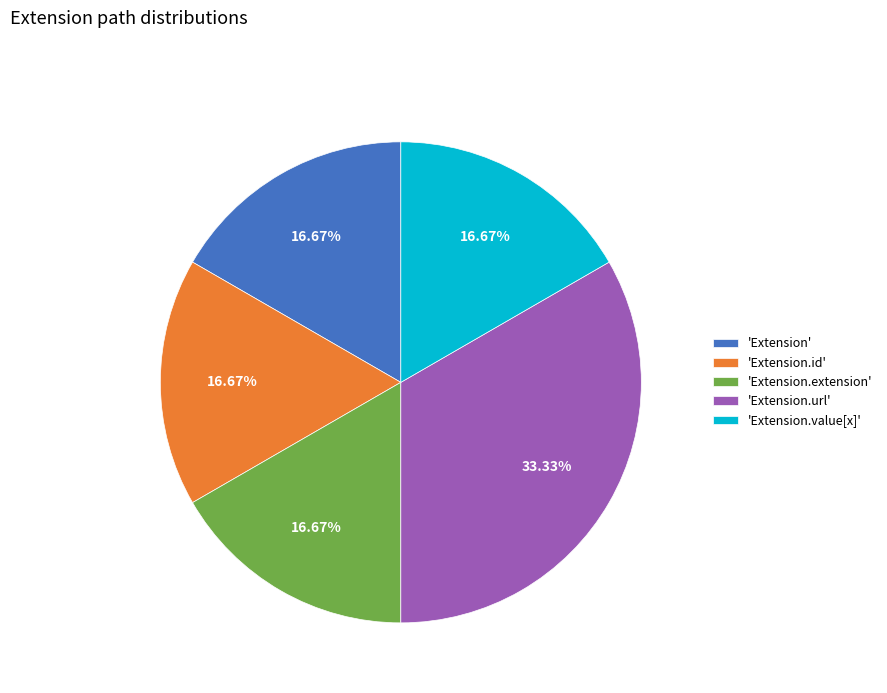

Which category has the biggest portion of the pie?

'Extension.url'